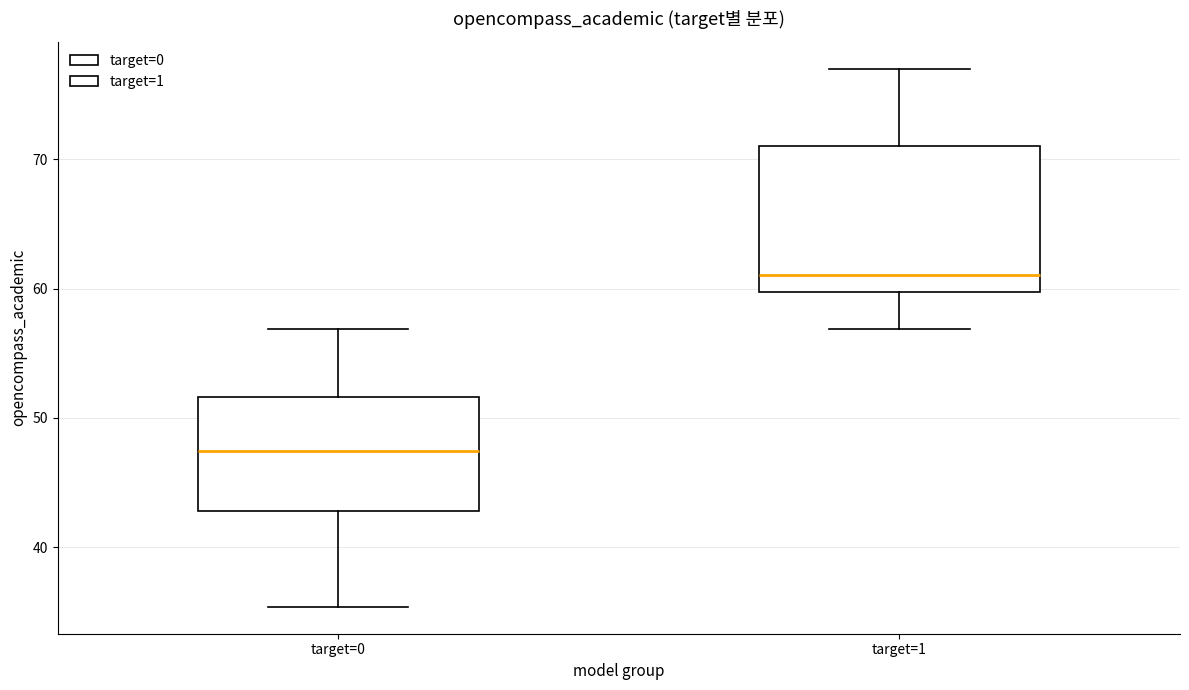

Reading left to right, transcribe this box plot: for each box, give where its median line is, the range the box spans, and where its two whiskers end, as read against the y-axis. The values are not printed on the chart, so give them approximately, as read against the axis.

target=0: median 47, box 43 to 52, whiskers 35 to 57
target=1: median 61, box 60 to 71, whiskers 57 to 77